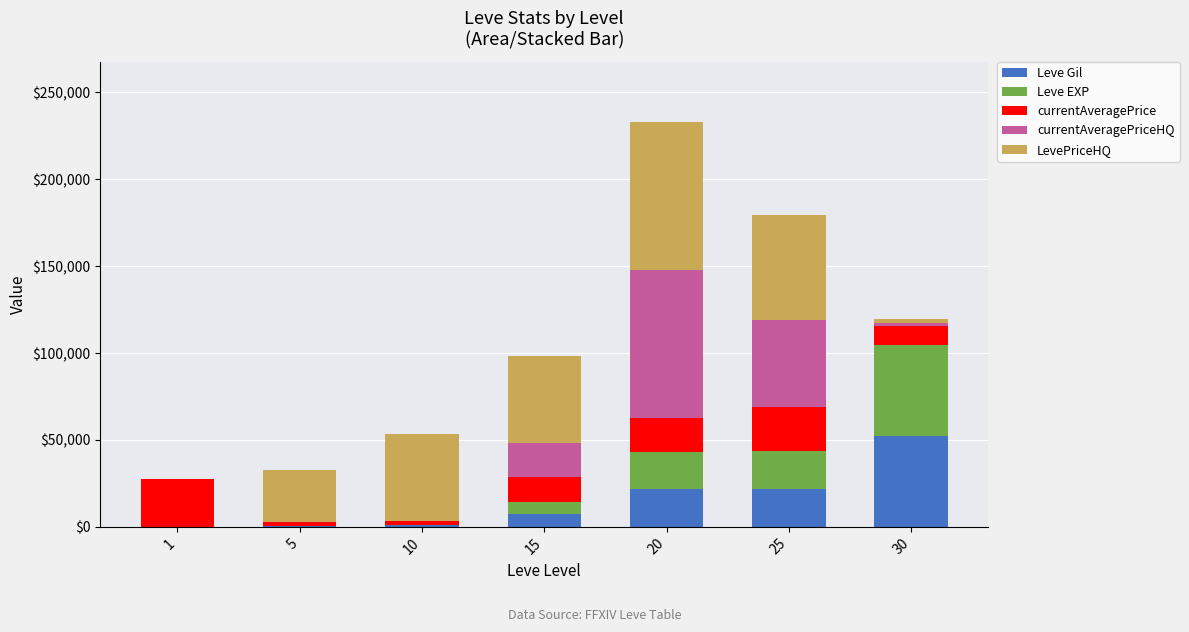

At which category is the sum across all series the highest?

20